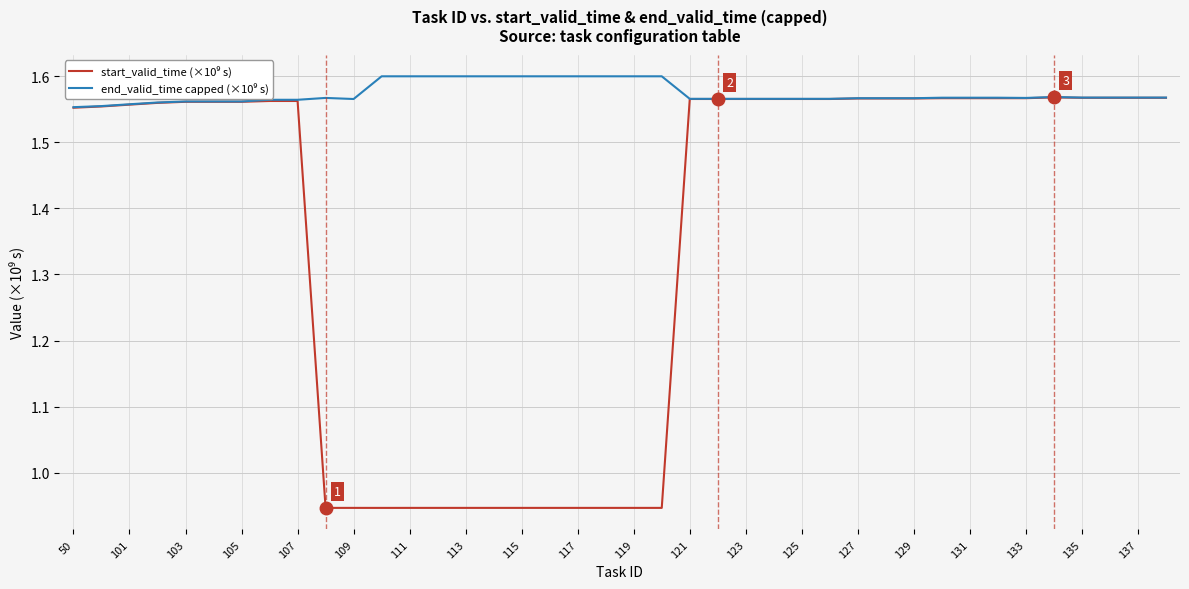

True or false: start_valid_time (×10⁹ s) has more than 1 points higher than both neighbors.

False